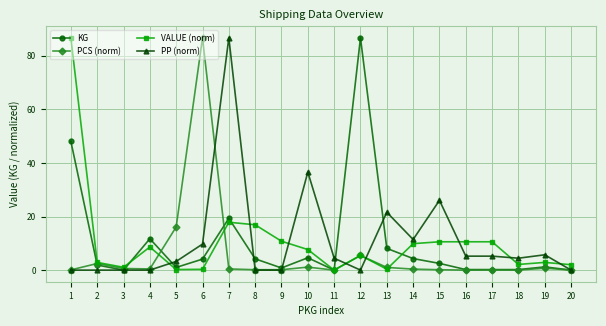

The value of KG at 1 is 48.1. True or false?

True